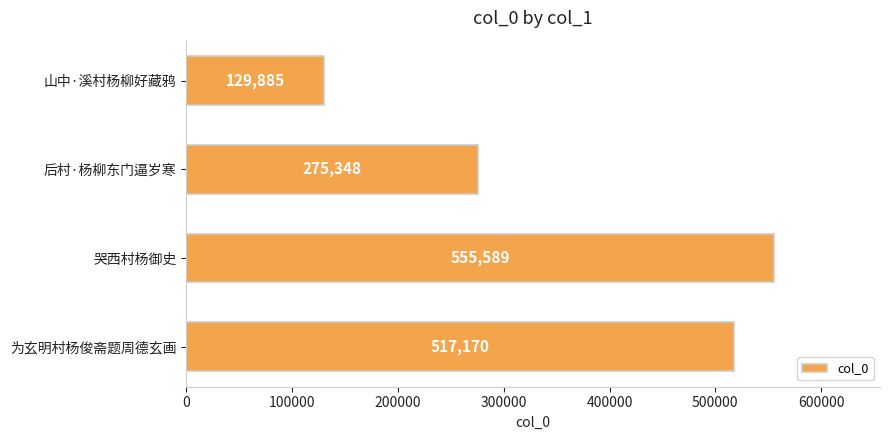

What is the difference between the second highest and second lowest values?

241822